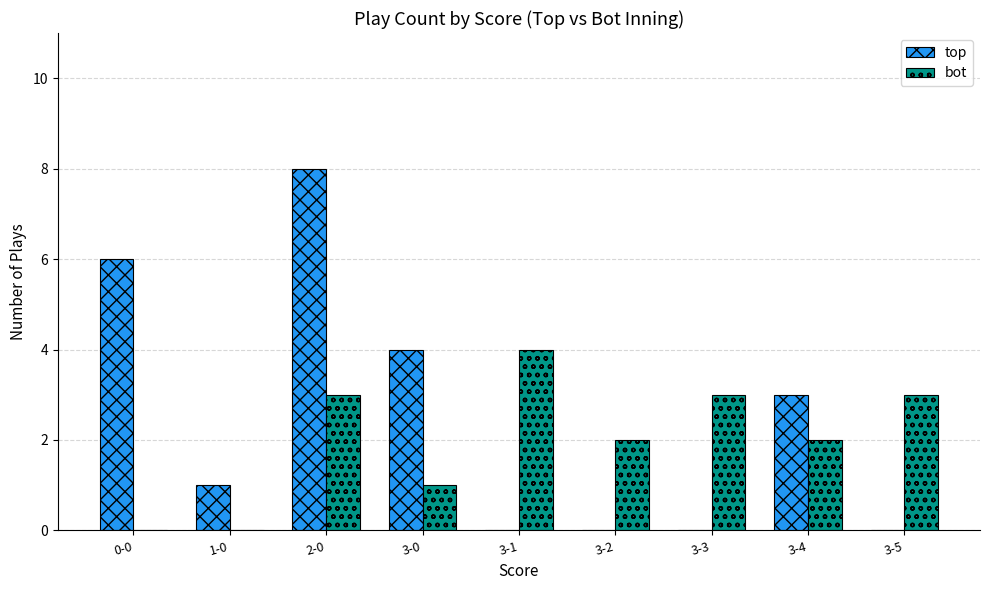

Which series changed the most between 2-0 and 3-5?

top